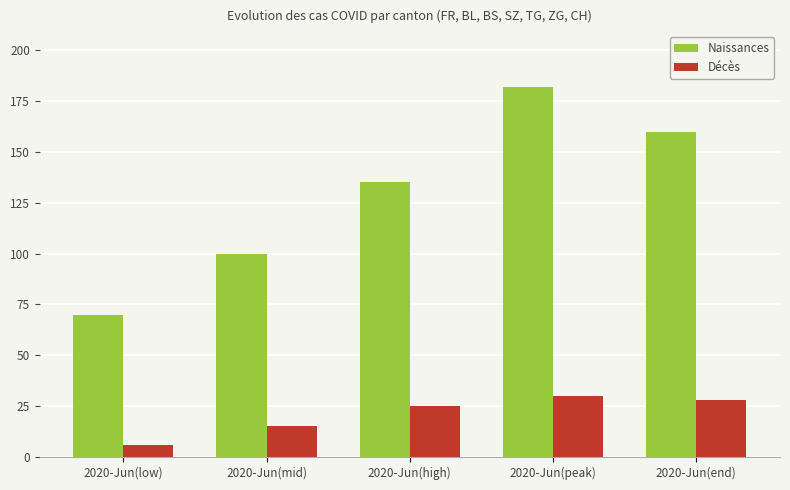

The Décès series shows 8 at 2020-Jun(mid). True or false?

False